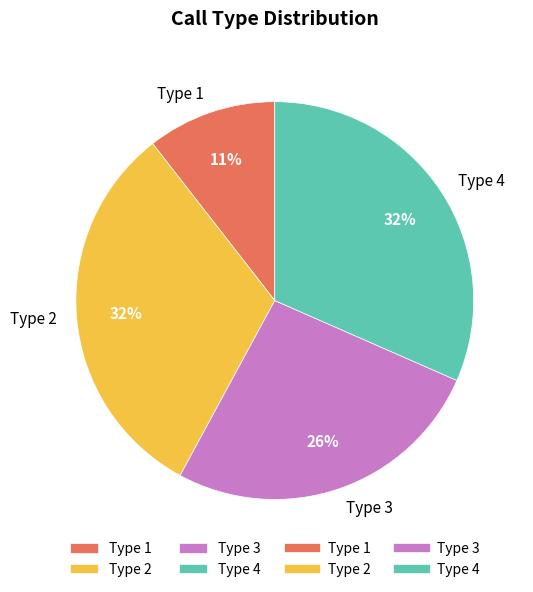

Is there any slice that represents more than half of the pie?

No